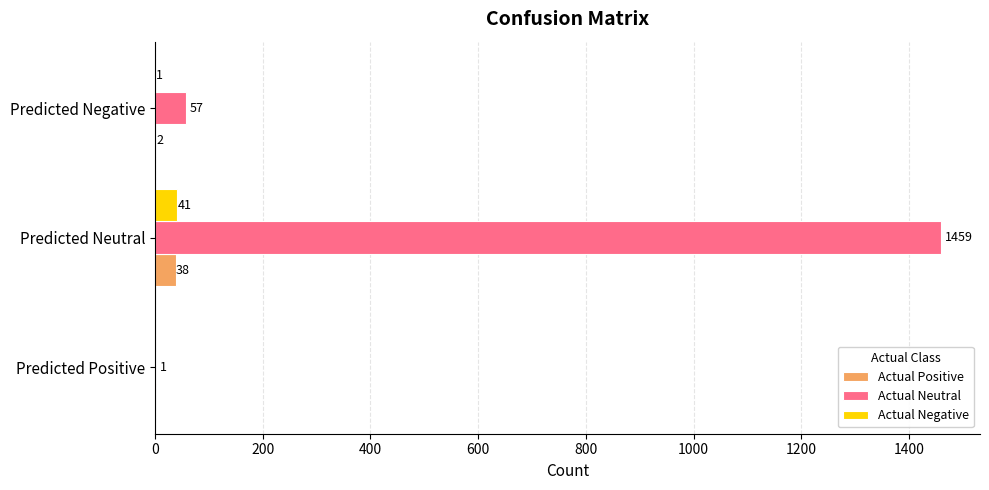

How many categories are shown in the chart?

3